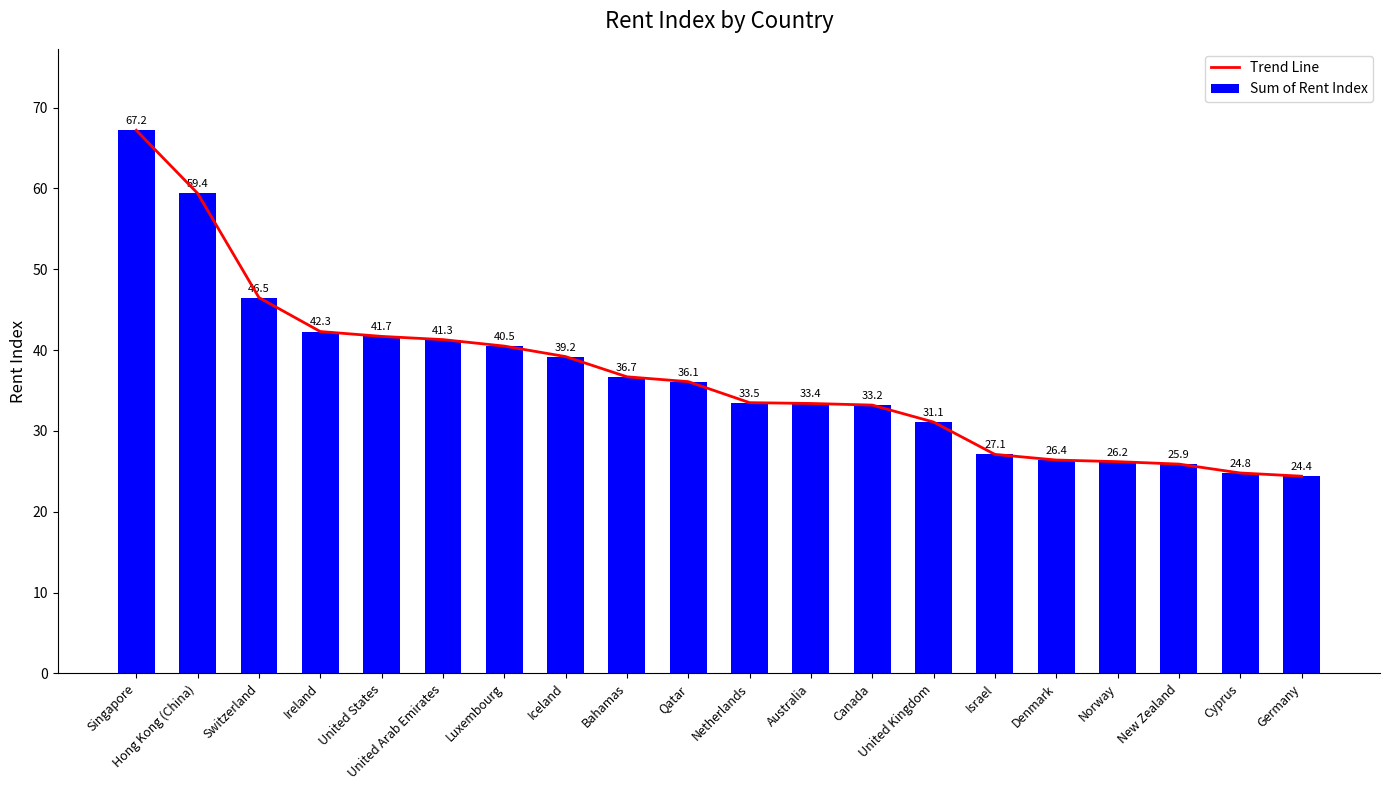

What are all the series names shown in the legend?

Trend Line, Sum of Rent Index